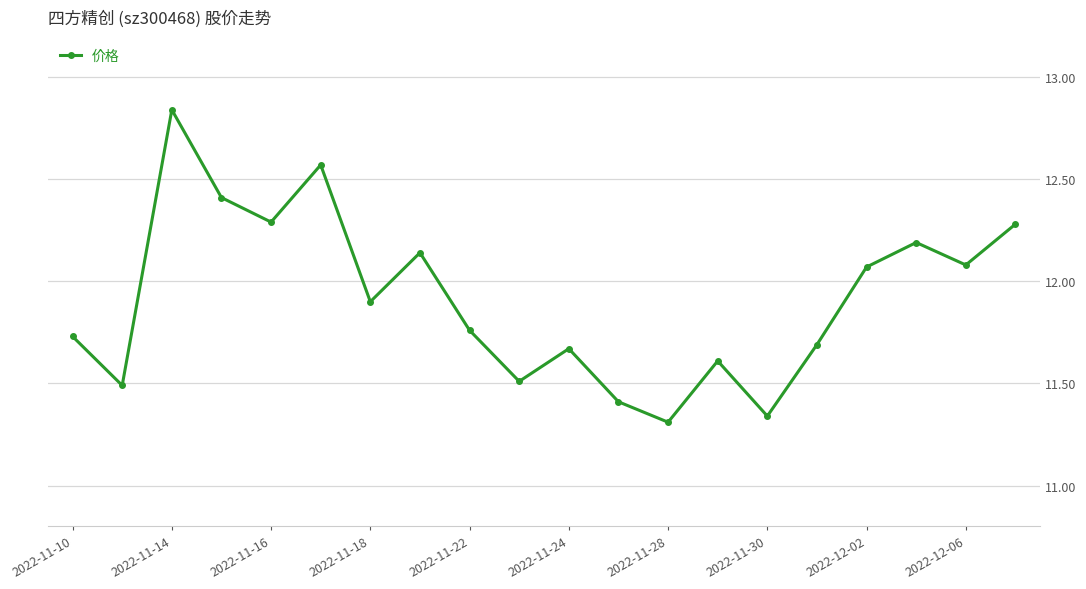

How many interior local valleys (lower than both neighbors) does the data have?

7